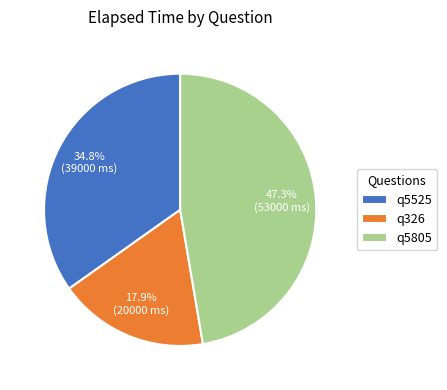

Which has a higher value, q5805 or q5525?

q5805